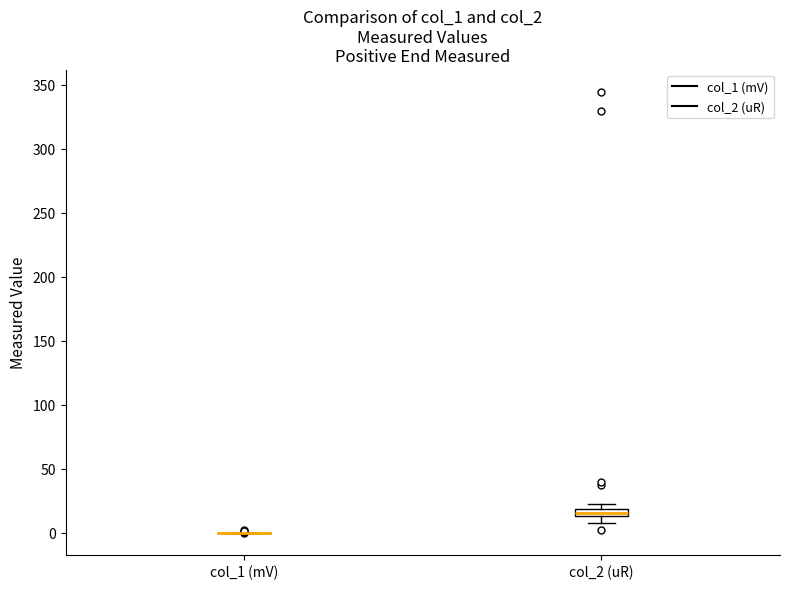

Where is the lower edge of the box for col_2 (uR) on the y-axis? The values are not printed on the chart, so give them approximately, as read against the axis.

15